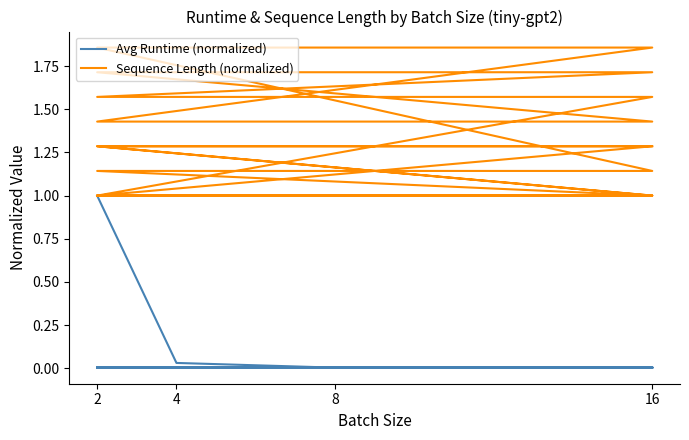

Reading left to right, list all the values displayed in this chart.

Avg Runtime (normalized): 1.0	0.0	0.0	0.0	0.0	0.0	0.0	0.0	0.0	0.0	0.0	0.0	0.0	0.0	0.0	0.0	0.0	0.0	0.0	0.0	0.0	0.0	0.0	0.0	0.0	0.0	0.0	0.0	0.0	0.0	0.0	0.0	0.0	0.0	0.0	0.0	0.0	0.0	0.0	0.0
Sequence Length (normalized): 1.0	1.0	1.0	1.0	1.1	1.1	1.1	1.1	1.9	1.9	1.9	1.9	1.4	1.4	1.4	1.4	1.7	1.7	1.7	1.7	1.6	1.6	1.6	1.6	1.0	1.0	1.0	1.0	1.3	1.3	1.3	1.3	1.0	1.0	1.0	1.0	1.3	1.3	1.3	1.3